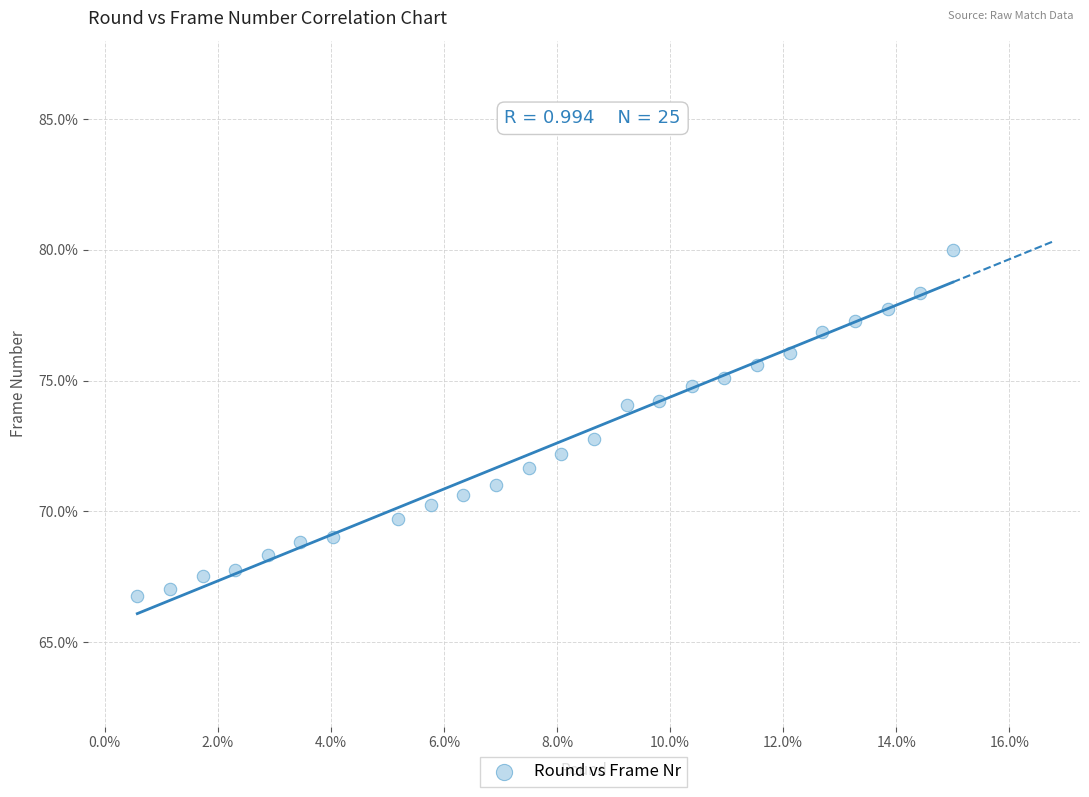

What is the range of X values (max minus min)?

14.4